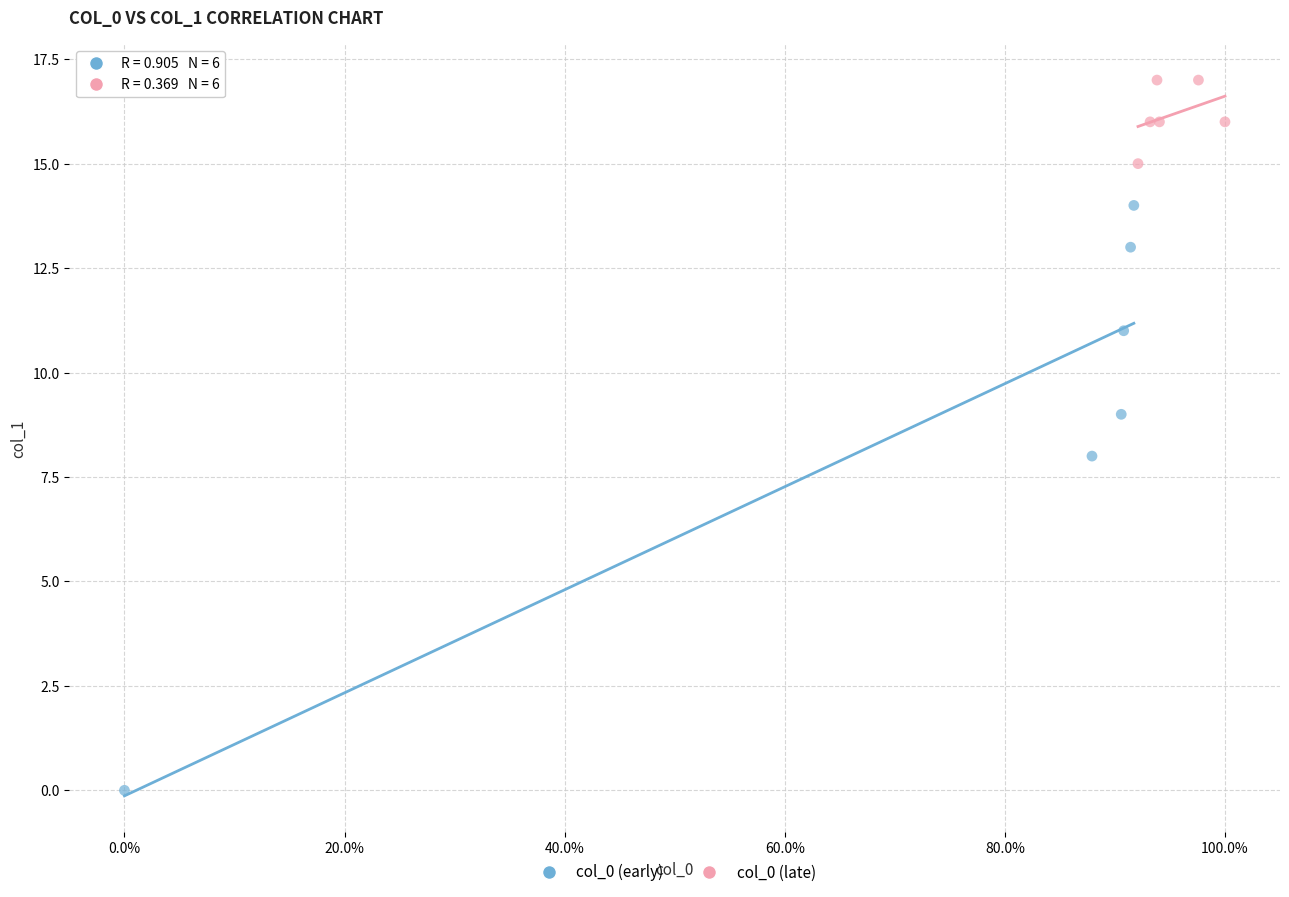

Which series contains the lowest Y value?

col_0 (early)